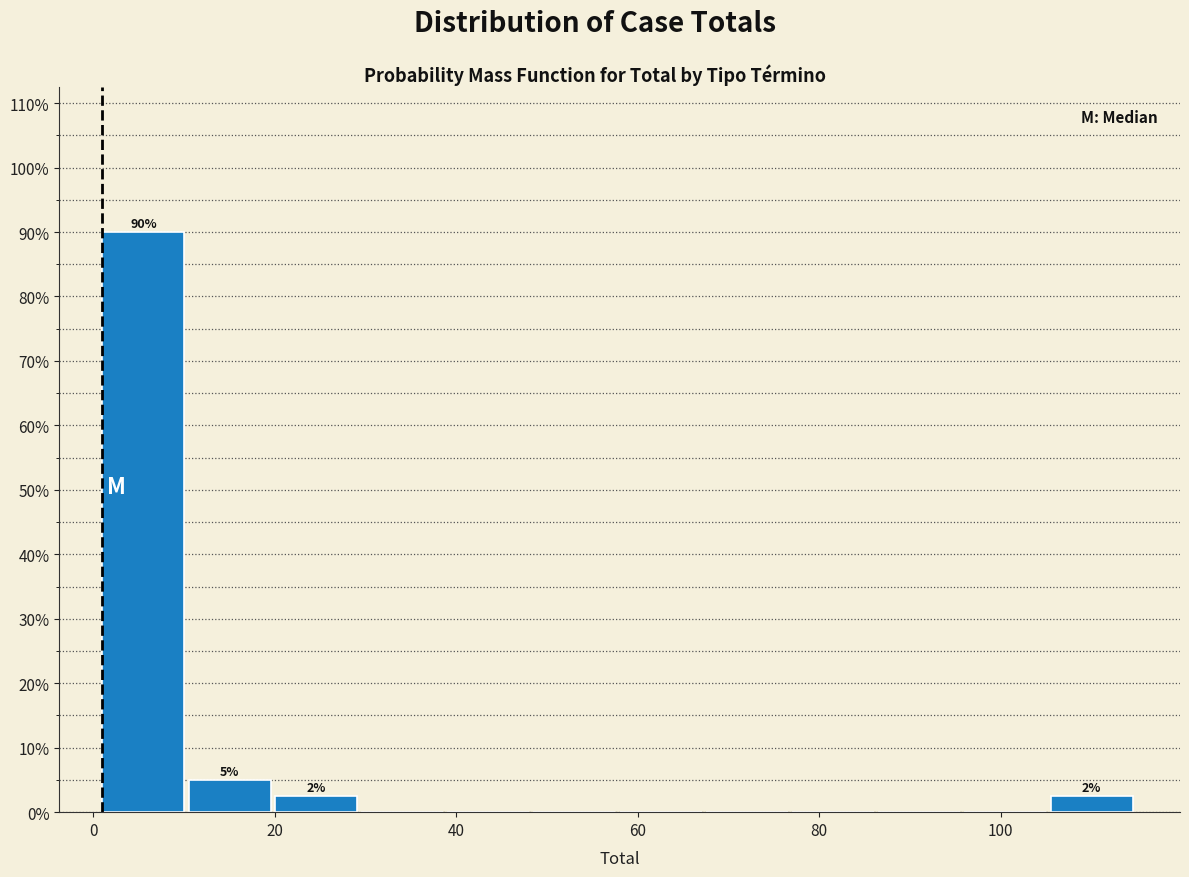

Which range on the x-axis has the tallest bar?

1.0 to 10.5